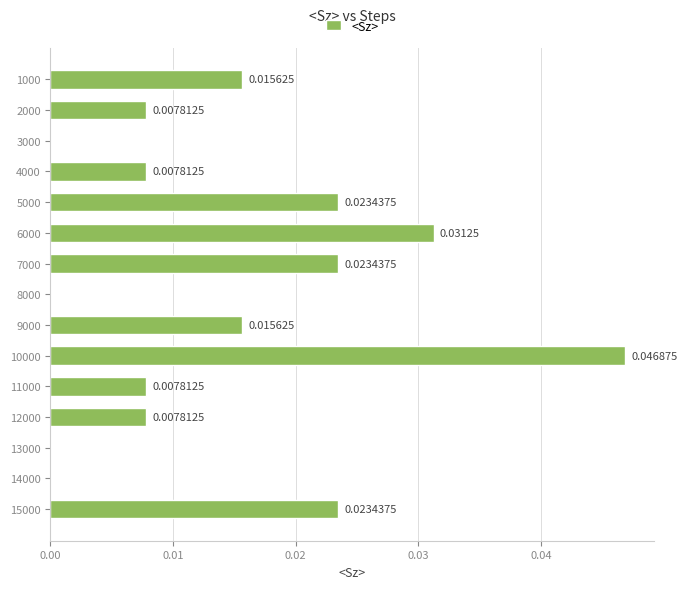

What is the sum of all values?

0.2